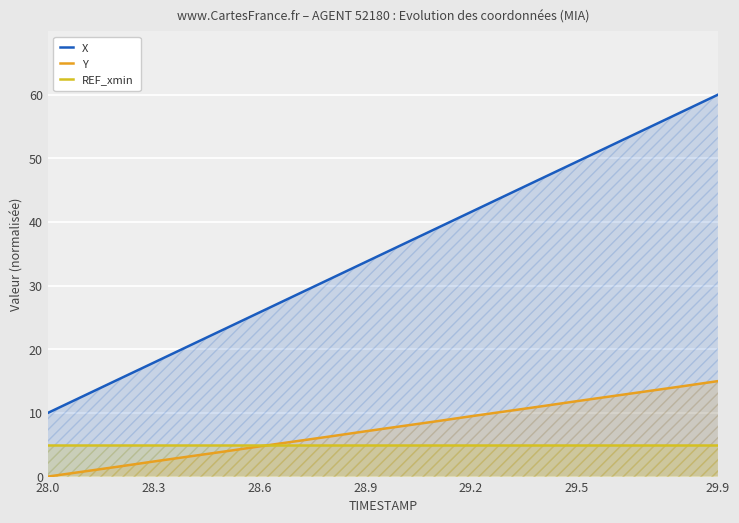

What are all the series names shown in the legend?

X, Y, REF_xmin